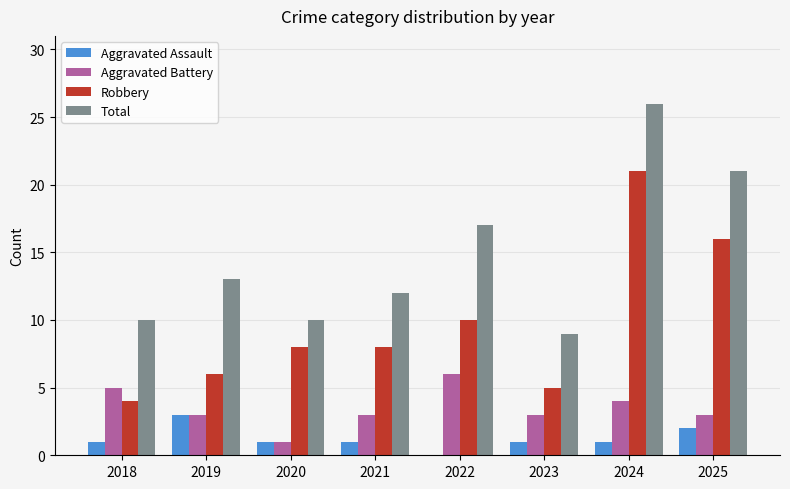

What is the sum of the Robbery values at 2025 and 2019?

22